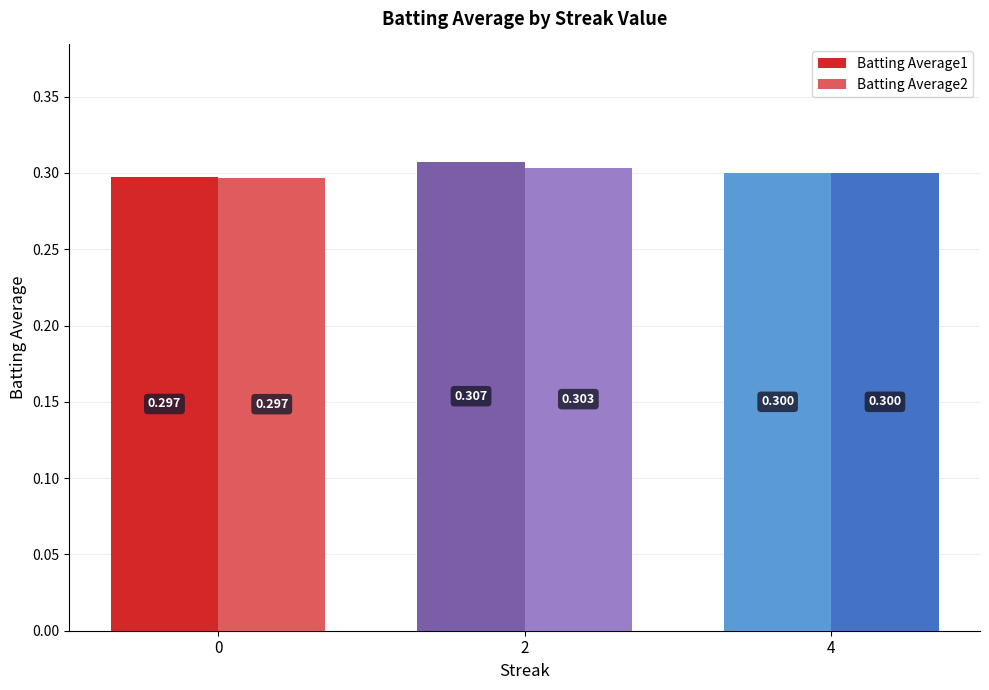

At which label does Batting Average1 reach its peak?

2